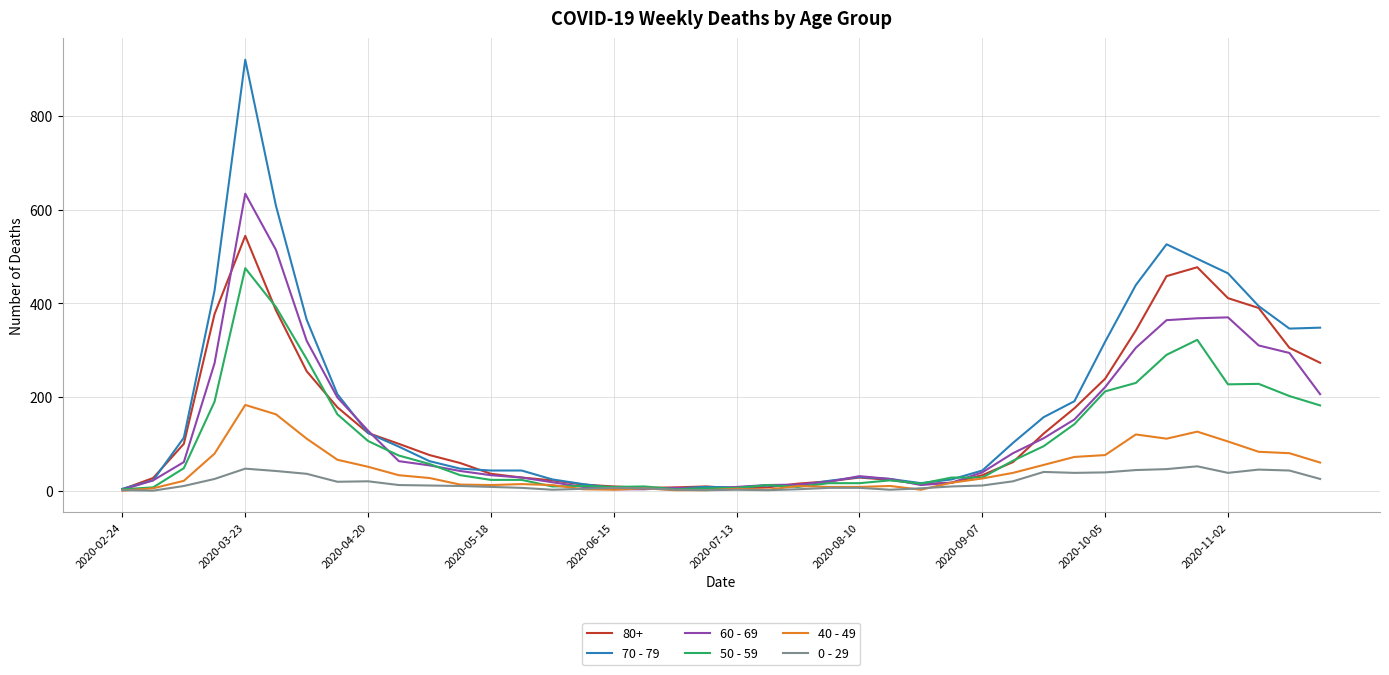

Which series has the largest range (max minus min)?

70 - 79